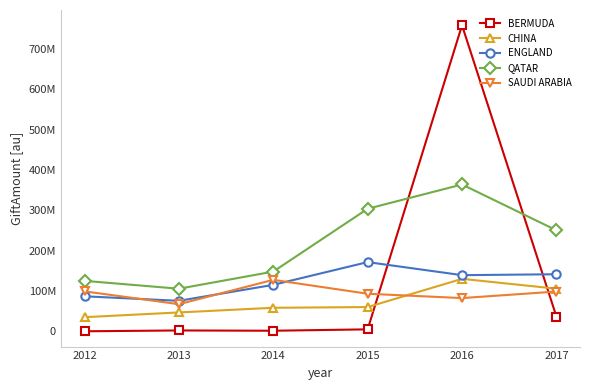

True or false: QATAR and CHINA cross at least once.

False